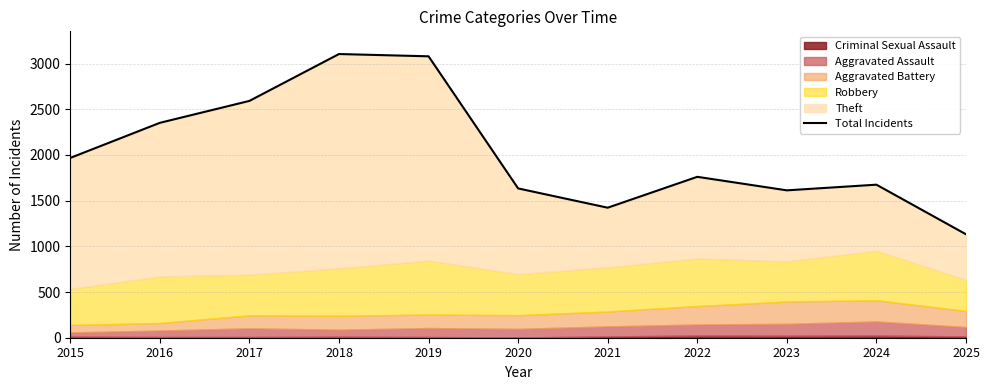

Rank the categories by value from lowest to highest.

2025, 2021, 2023, 2020, 2024, 2022, 2015, 2016, 2017, 2019, 2018